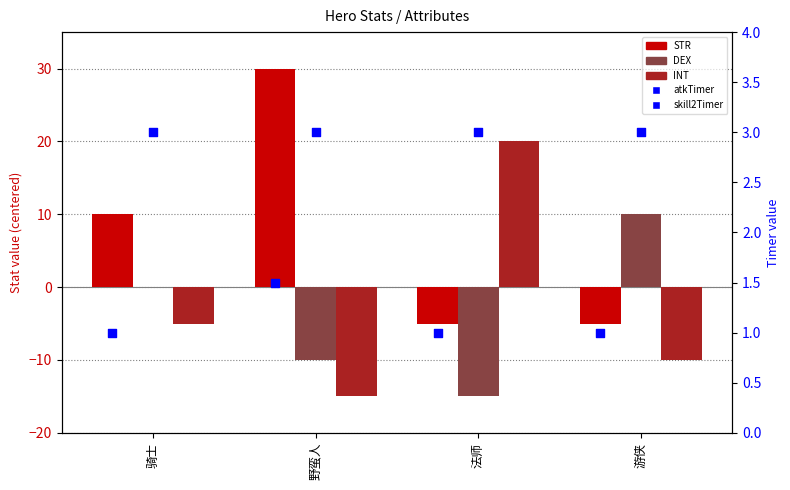

Is the value of skill2Timer at 野蛮人 greater than the value of INT at 骑士?

Yes